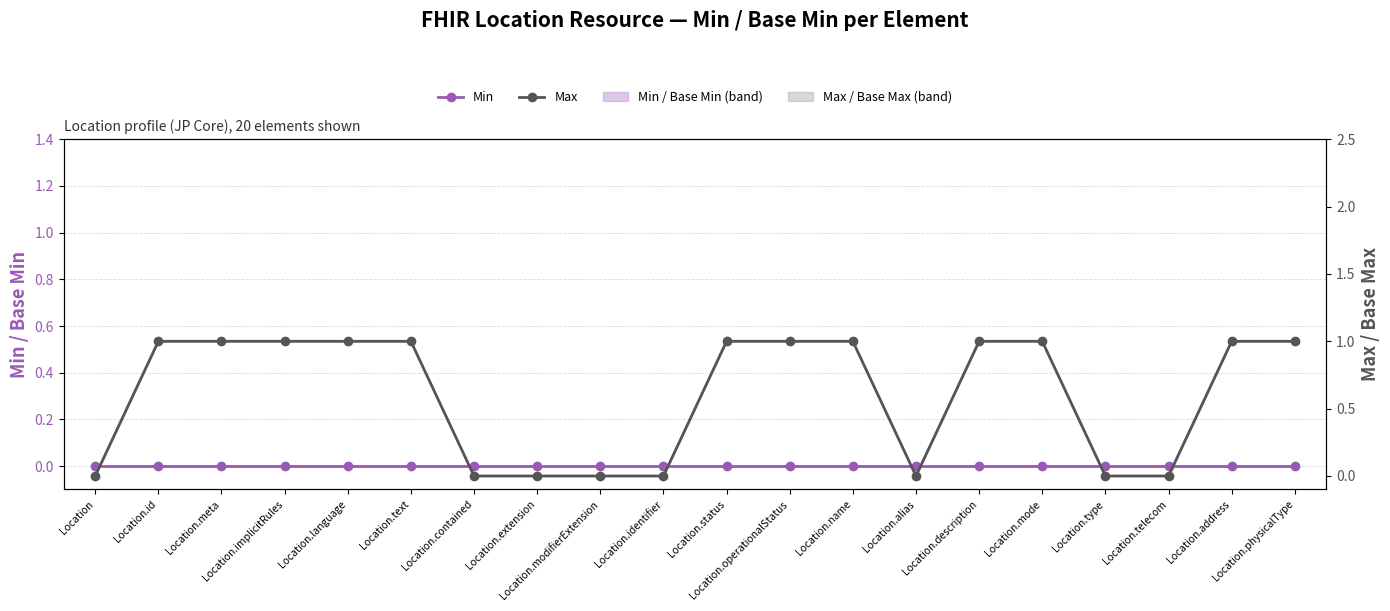

What is the label of the 1st point from the right?

Location.physicalType